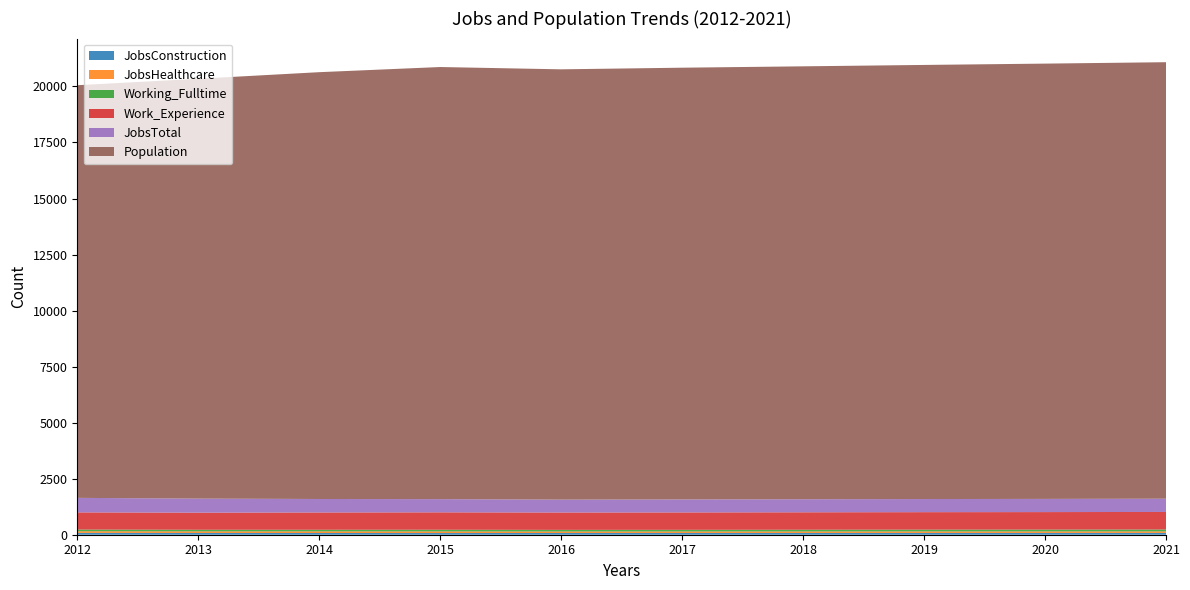

Reading right to left, what are all the values shown in this chart?

JobsConstruction: 2021=81	2020=80	2019=80	2018=79	2017=79	2016=78	2015=75	2014=77	2013=79	2012=82
JobsHealthcare: 2021=69	2020=68	2019=68	2018=67	2017=66	2016=66	2015=72	2014=73	2013=71	2012=74
Working_Fulltime: 2021=83	2020=81	2019=79	2018=77	2017=74	2016=73	2015=76	2014=72	2013=72	2012=74
Work_Experience: 2021=783	2020=781	2019=780	2018=778	2017=776	2016=775	2015=776	2014=771	2013=763	2012=767
JobsTotal: 2021=591	2020=588	2019=585	2018=582	2017=579	2016=574	2015=589	2014=601	2013=626	2012=647
Population: 2021=19474	2020=19420	2019=19367	2018=19314	2017=19262	2016=19197	2015=19278	2014=19042	2013=18731	2012=18410